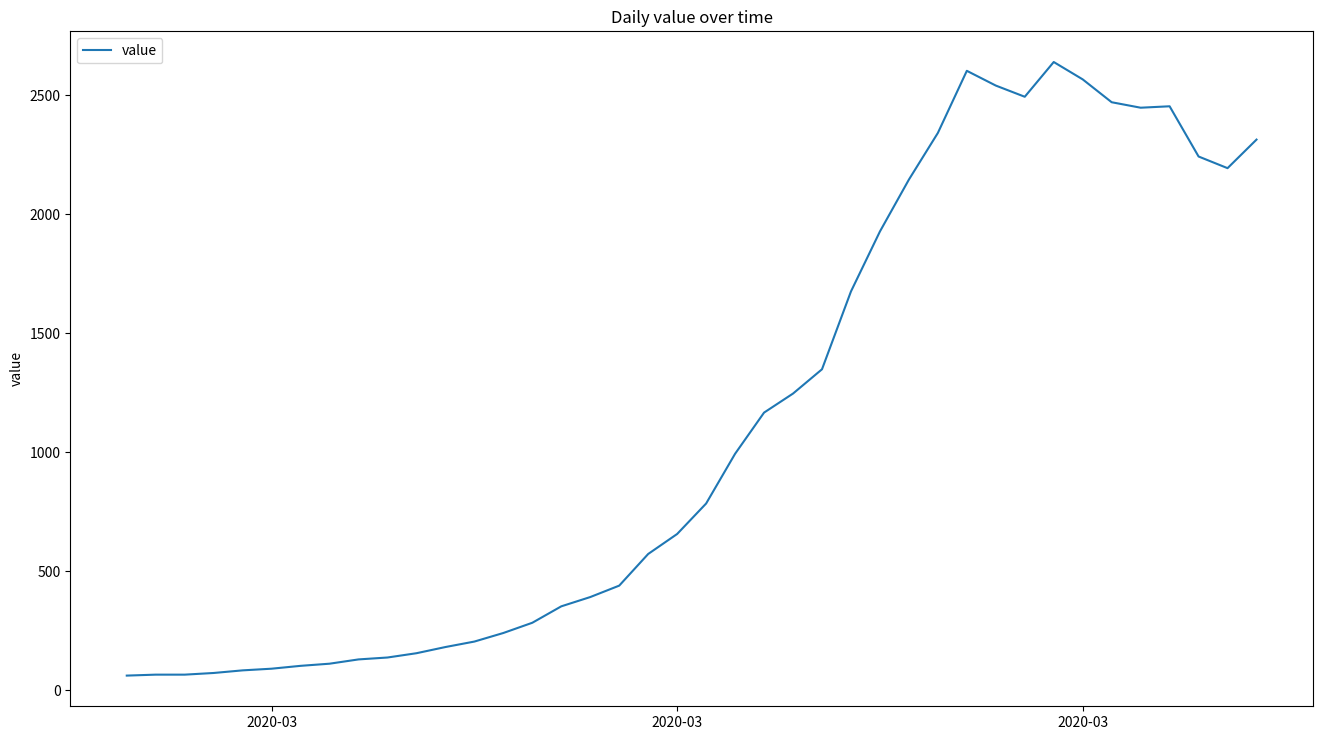

What is the greatest value displayed?

2639